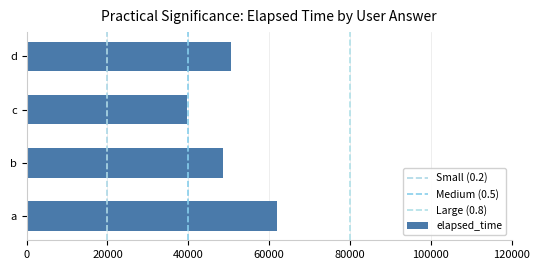

List the labels in order of value, smallest first.

c, b, d, a